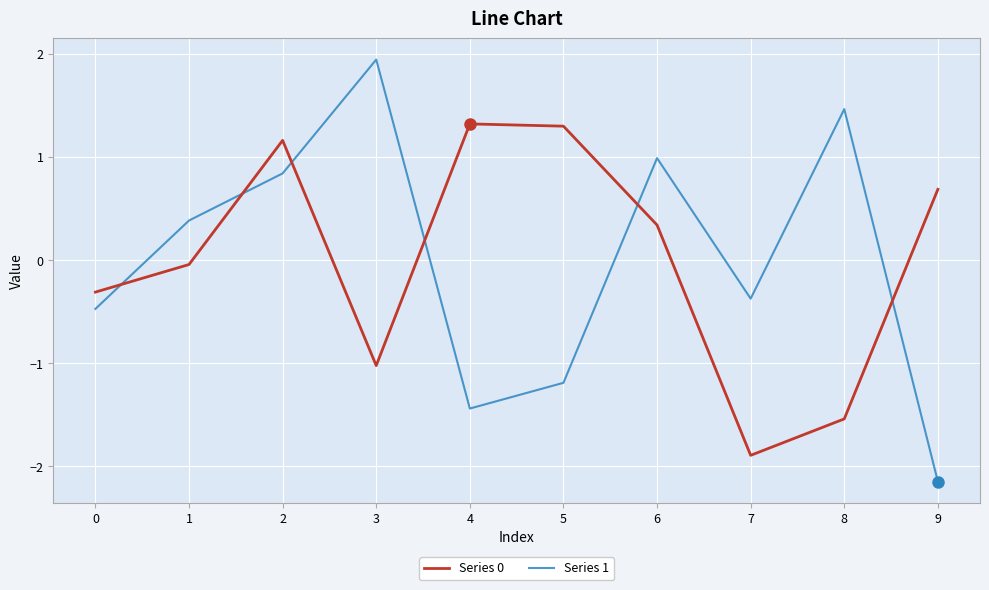

At which category does the chart reach its peak across all series?

3